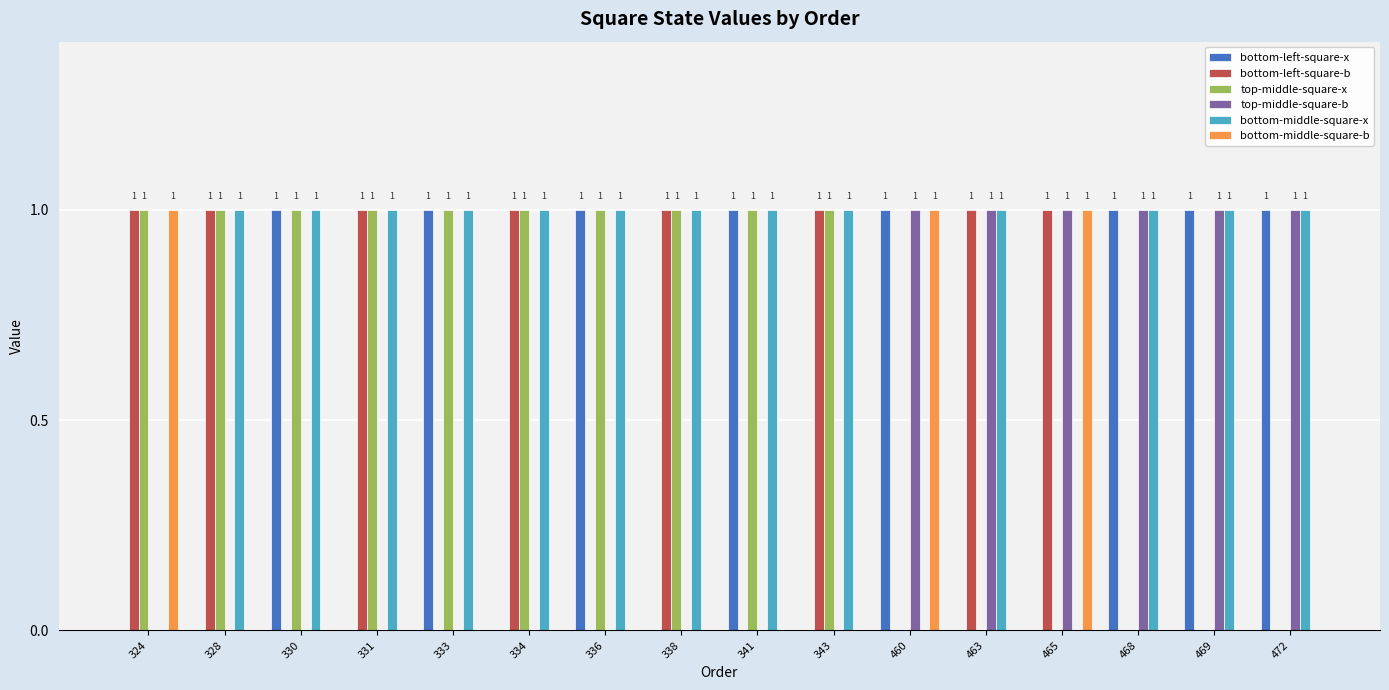

What is the greatest value displayed?

1